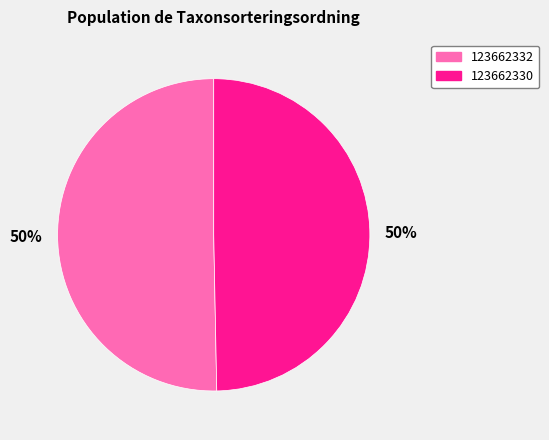

Do 123662332 and 123662330 together represent more than half of the pie?

Yes